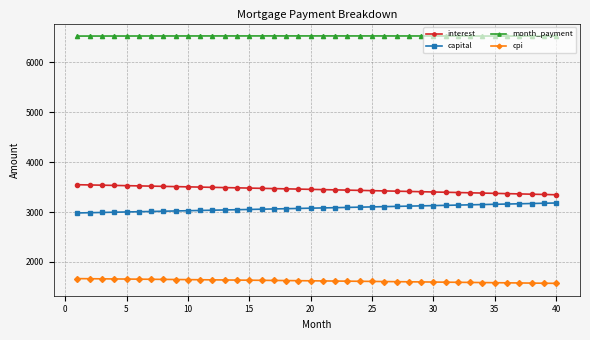

What is the difference between the maximum and minimum values in the interest series?

201.4